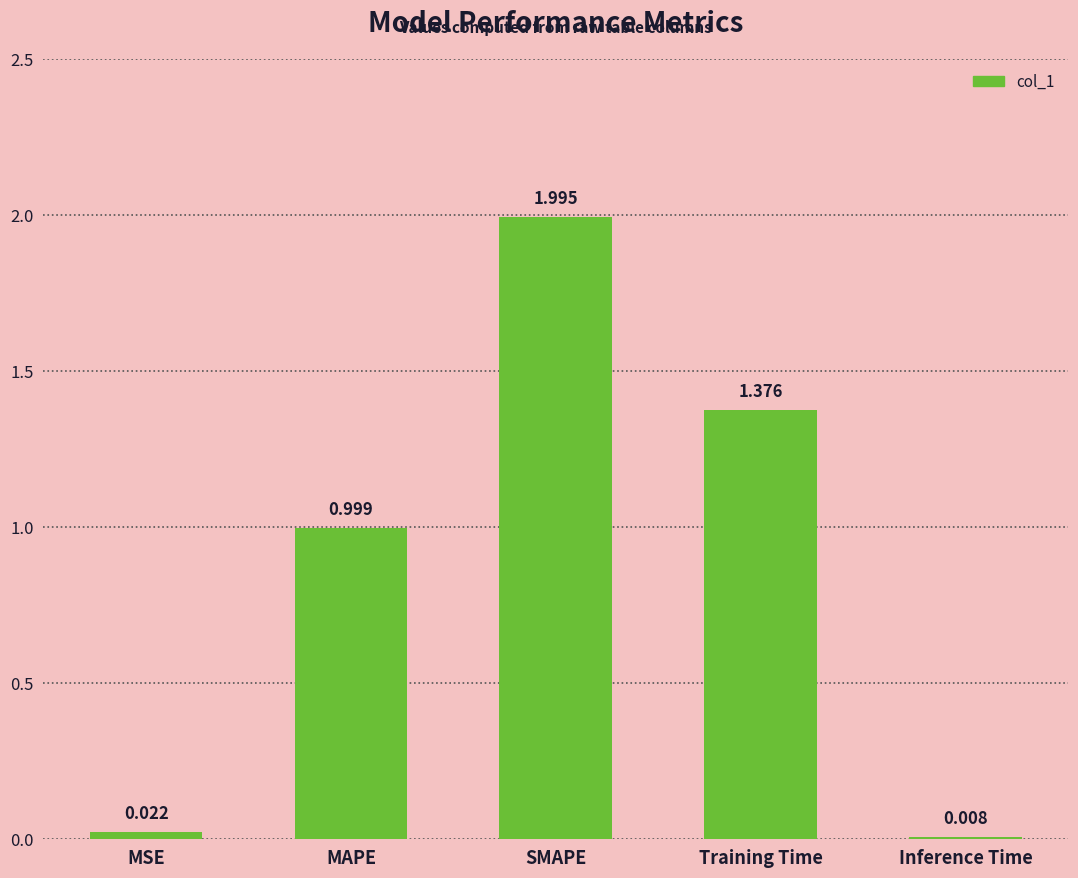

Which has a higher value, MSE or Inference Time?

MSE